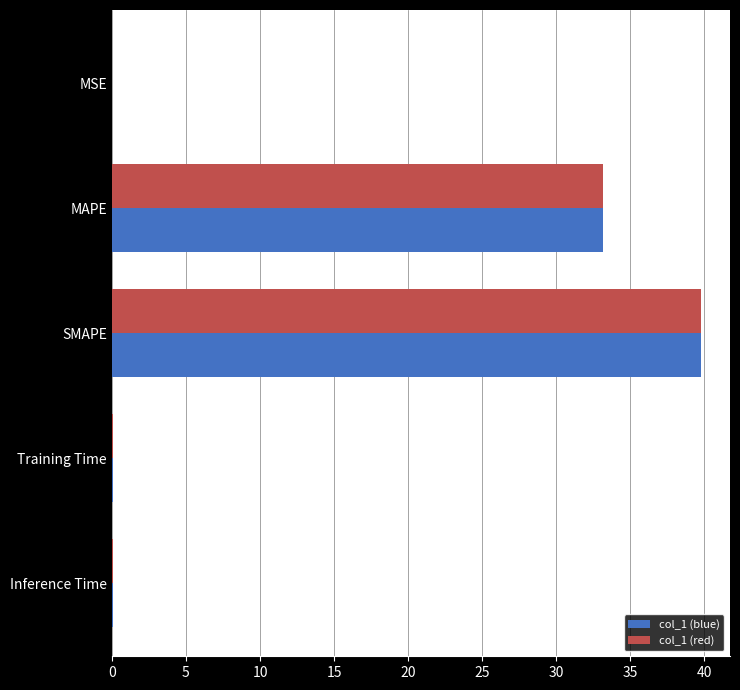

What is the highest value of the col_1 (red) series?

39.7